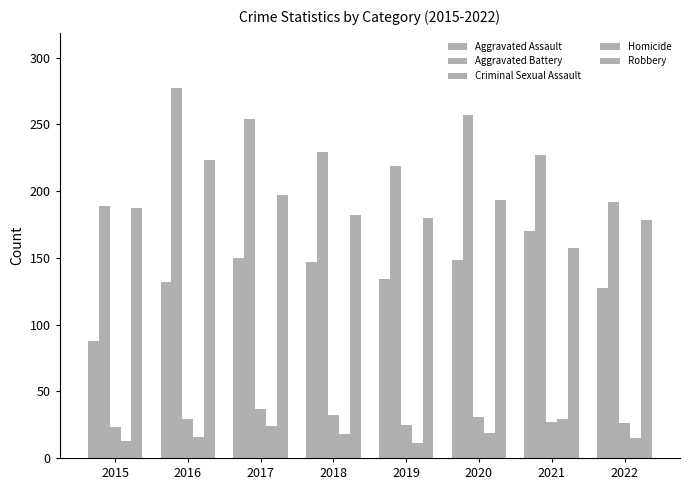

At how many categories does at least one series exceed 90?

8